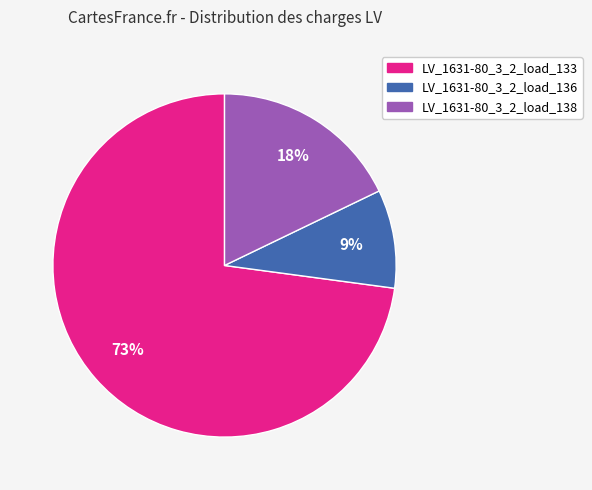

To the nearest percent, what is the difference between the LV_1631-80_3_2_load_138 and LV_1631-80_3_2_load_133 slice percentages?

55%